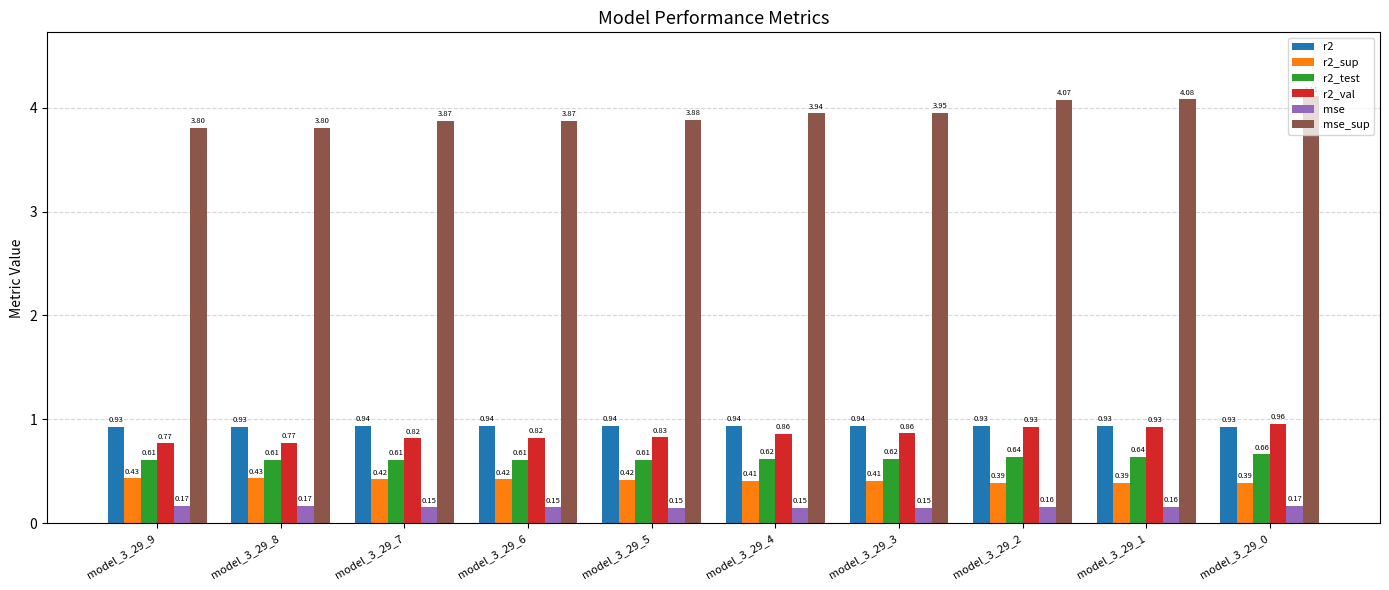

Is it true that mse_sup equals 6.0 at model_3_29_8?

False